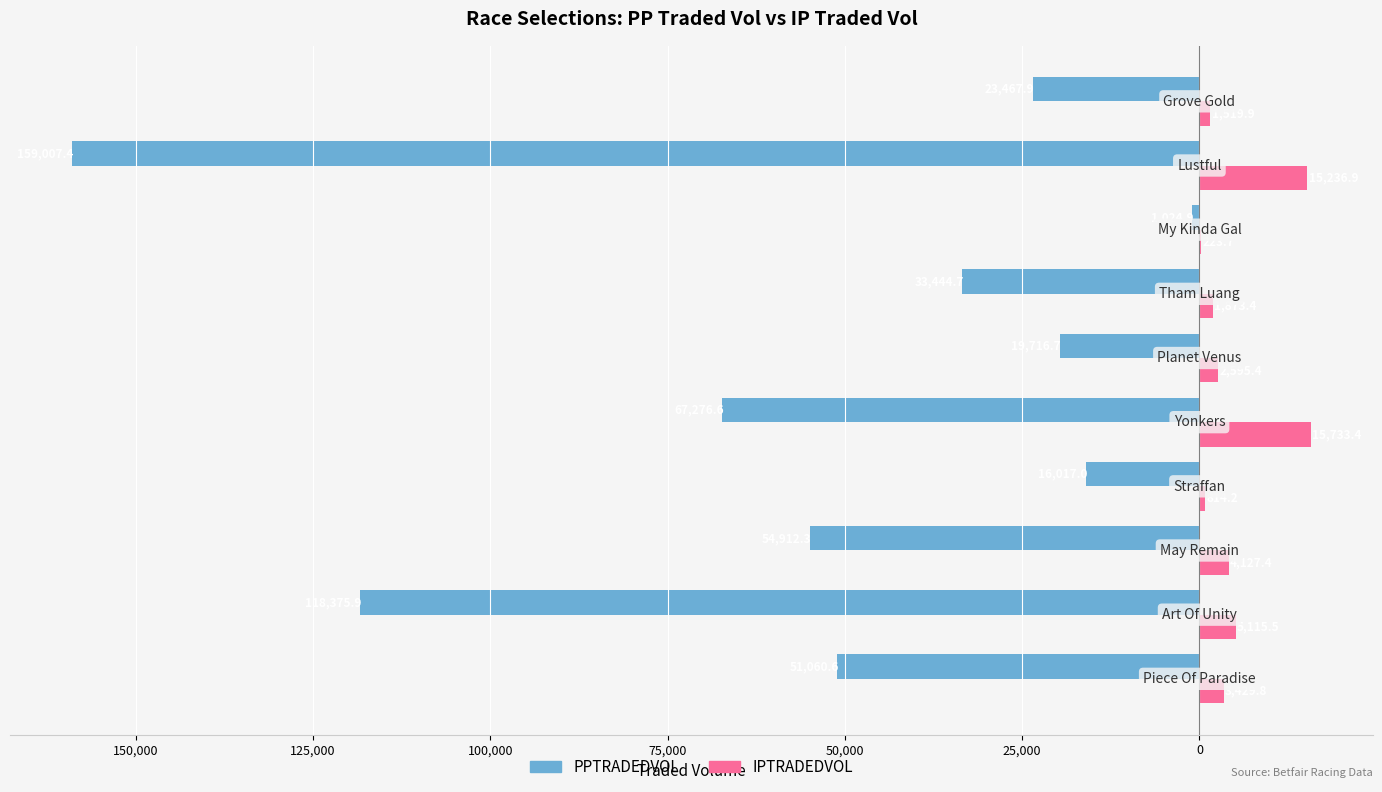

What are all the series names shown in the legend?

PPTRADEDVOL, IPTRADEDVOL